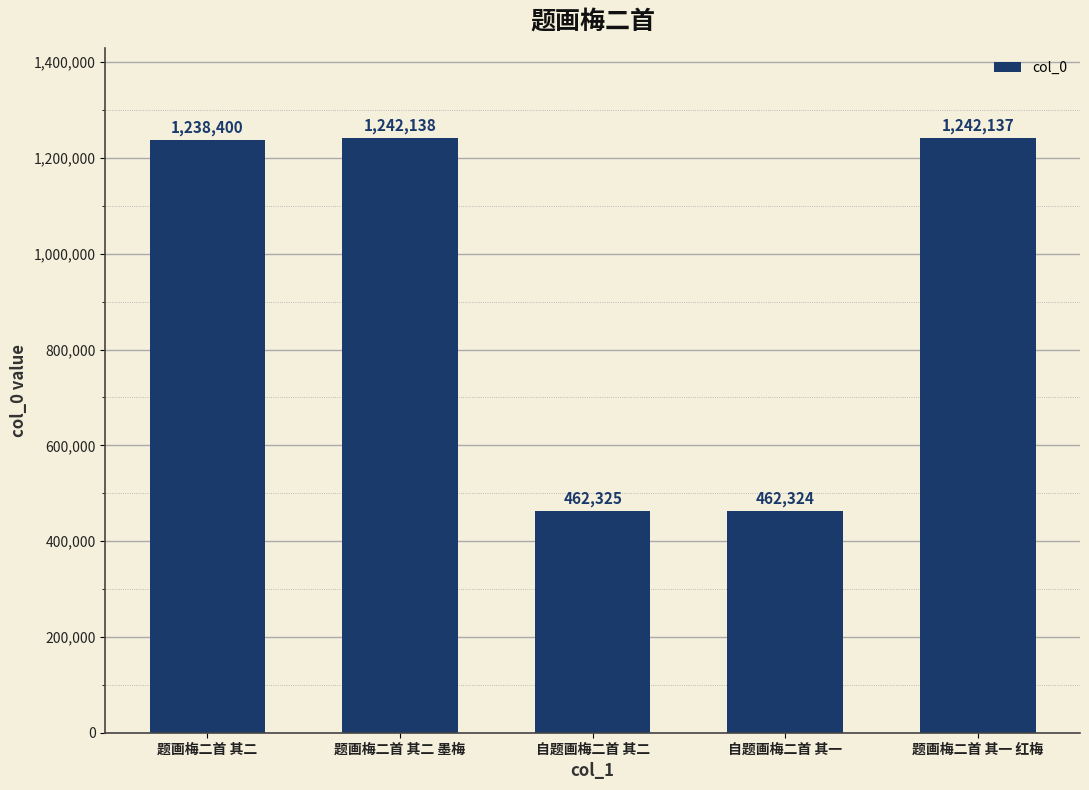

What is the value of the 5th bar from the left?

1242137